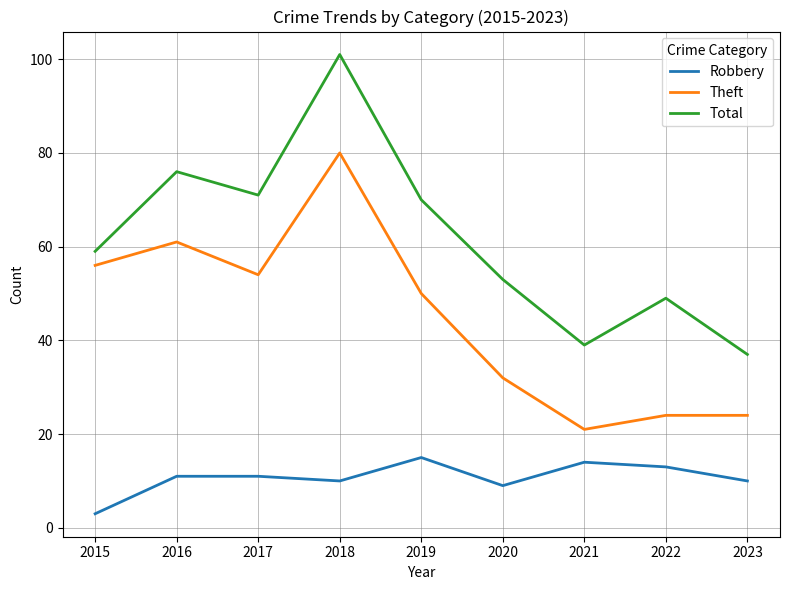

Does the chart have visible grid lines?

Yes